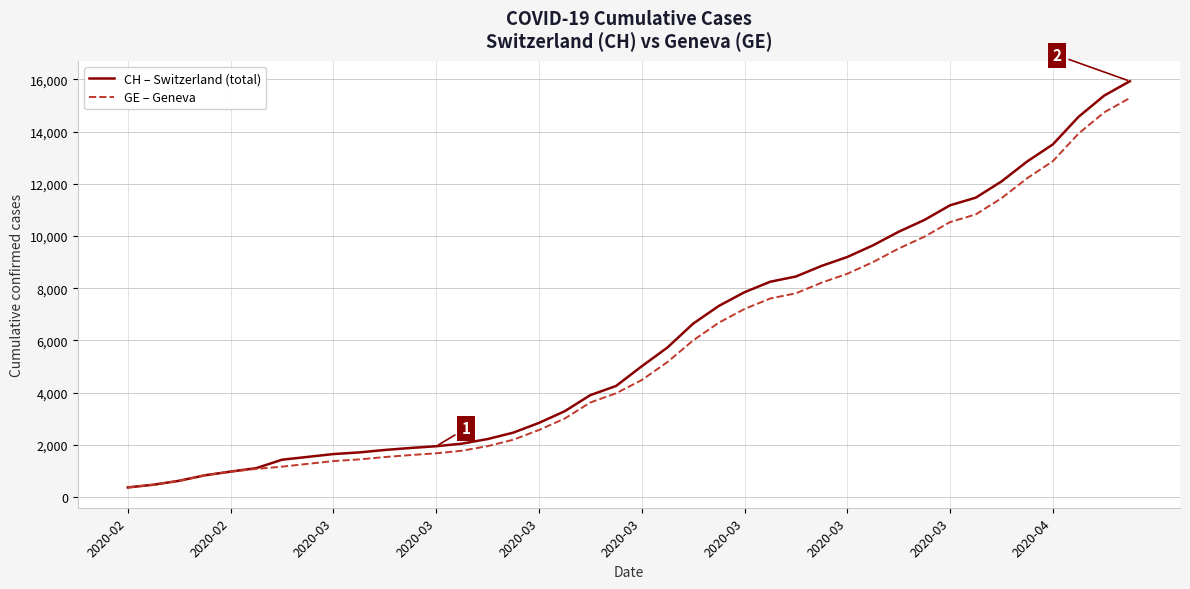

Which series has the largest range (max minus min)?

CH – Switzerland (total)